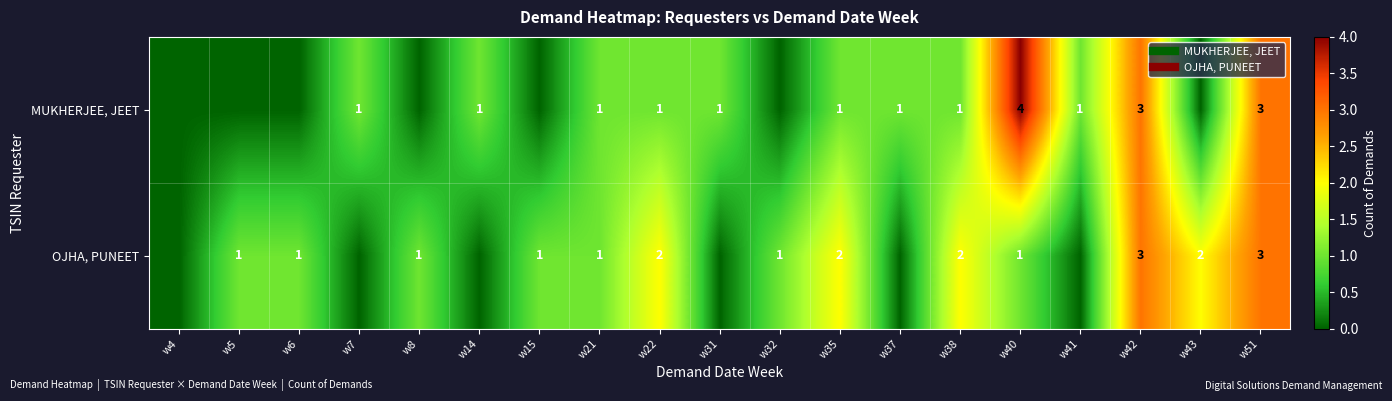

What is the sum of all MUKHERJEE, JEET values?

19